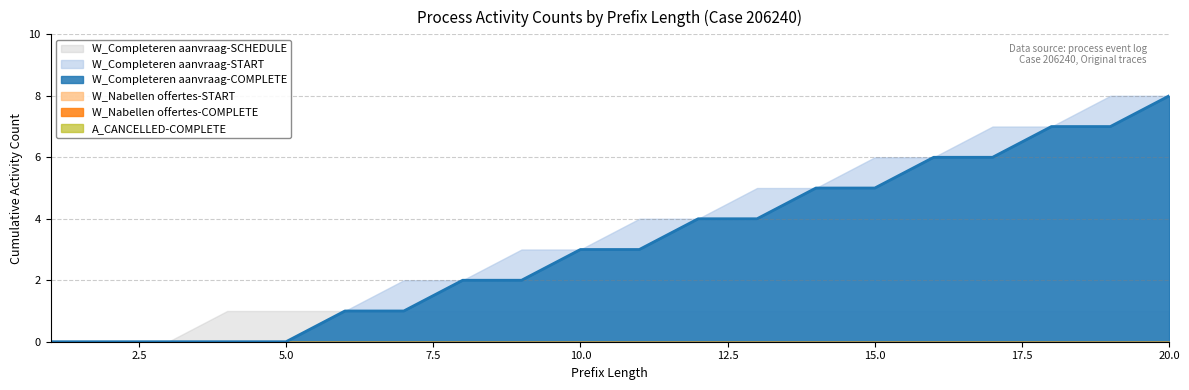

The W_Completeren aanvraag-START series shows 4 at 11. True or false?

True